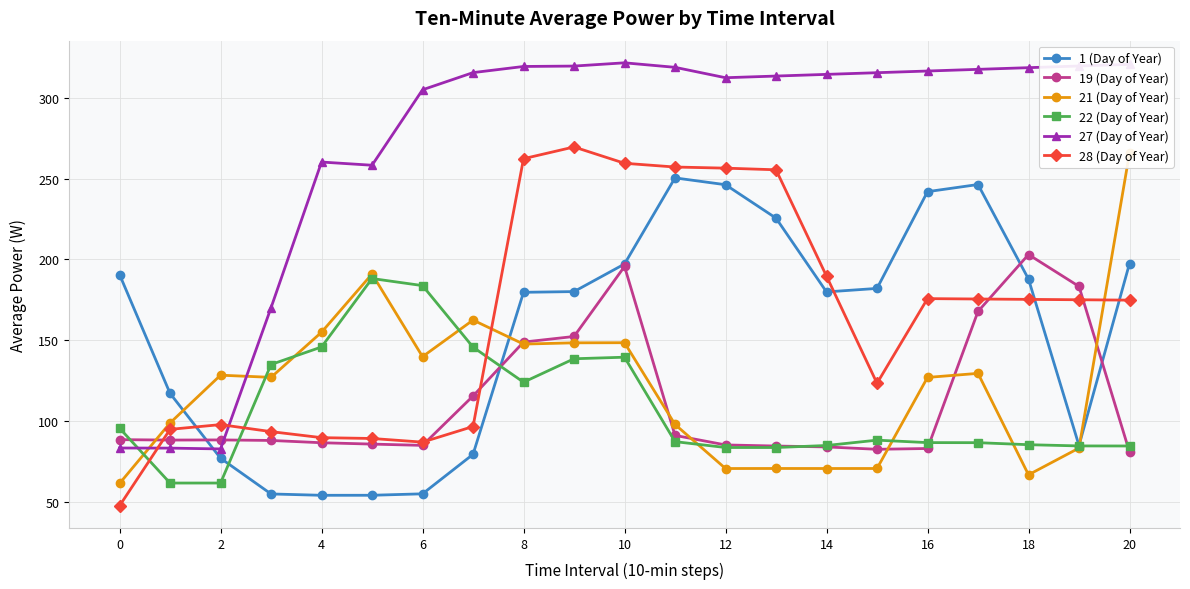

What is the approximate value of 19 (Day of Year) at 2?

88.2